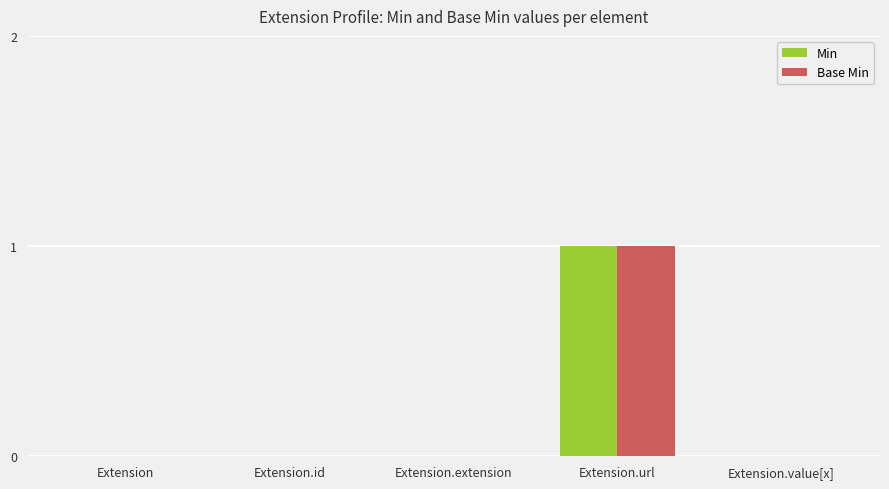

Reading left to right, what are all the values shown in this chart?

Min: Extension=0	Extension.id=0	Extension.extension=0	Extension.url=1	Extension.value[x]=0
Base Min: Extension=0	Extension.id=0	Extension.extension=0	Extension.url=1	Extension.value[x]=0